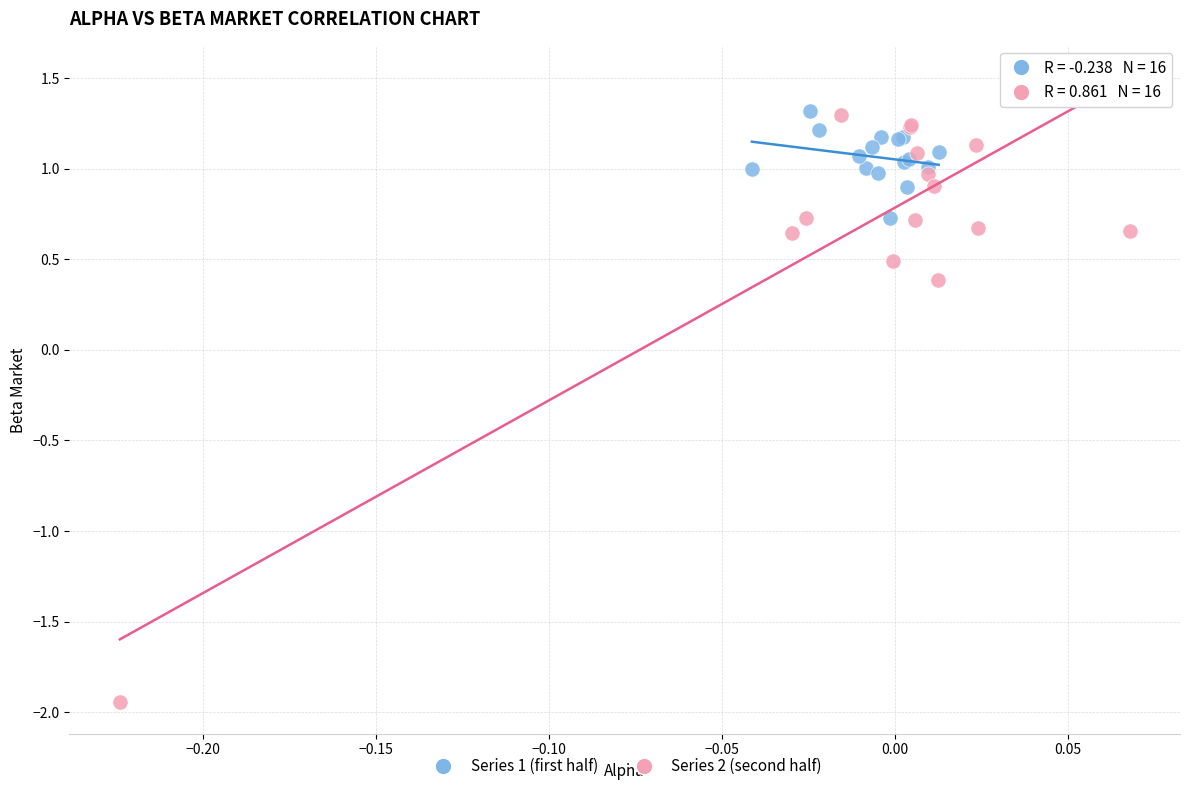

Which series has the widest spread of Y values?

Series 2 (second half)